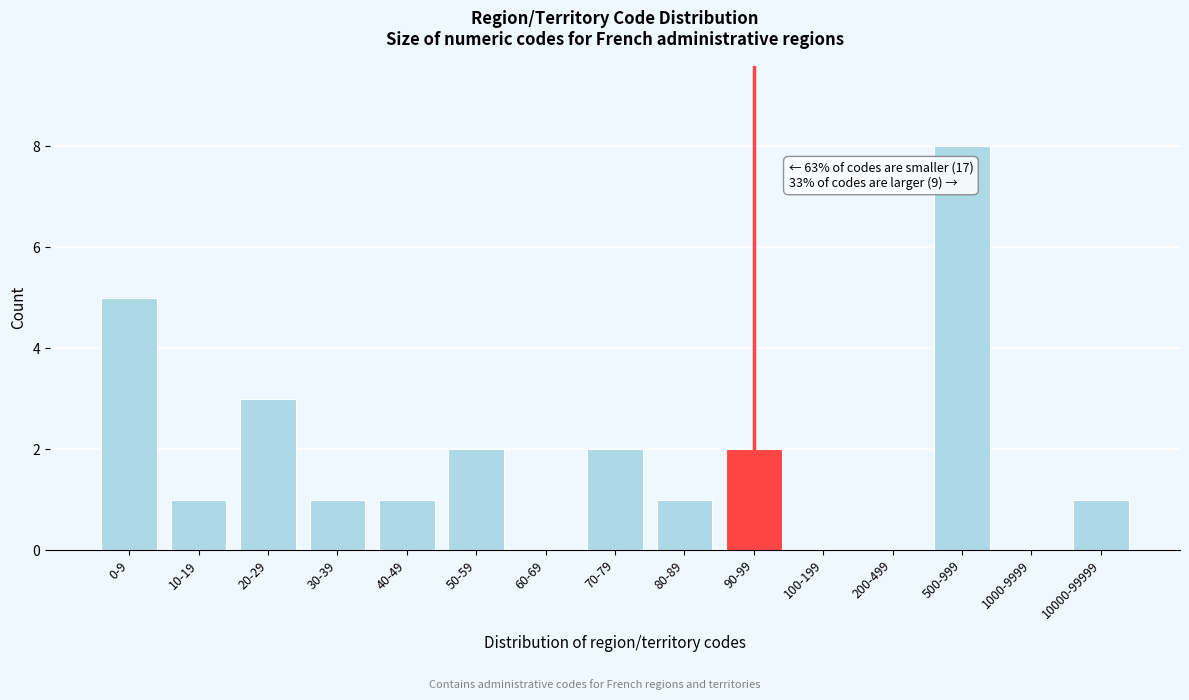

Between 200-499 and 10-19, which is larger?

10-19